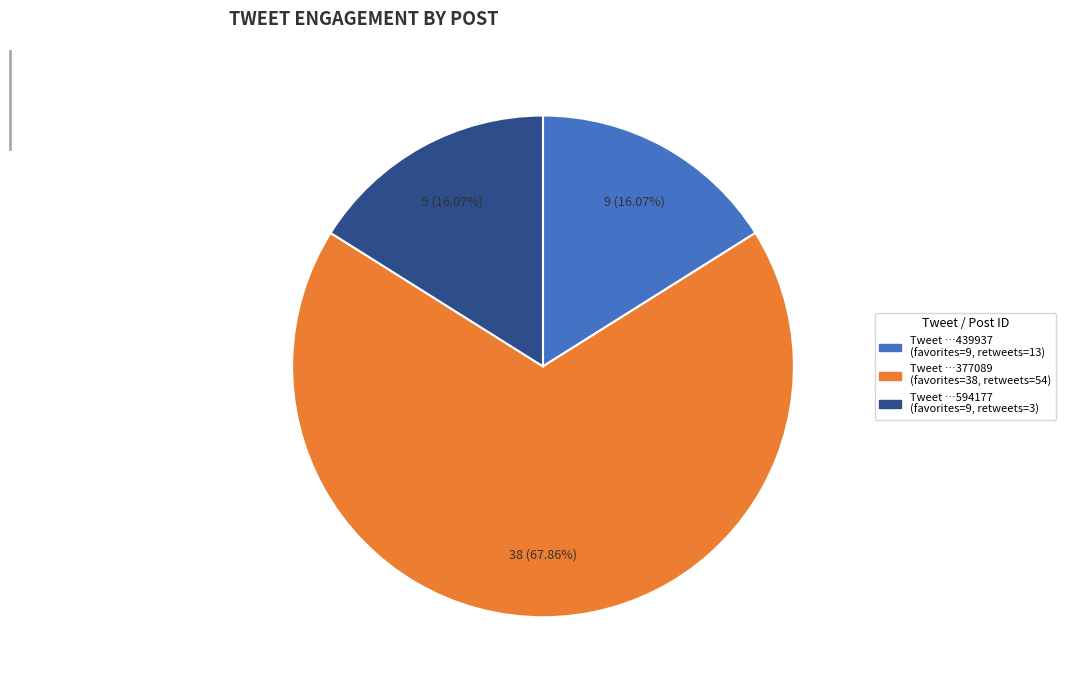

Is there a majority slice in this chart?

Yes